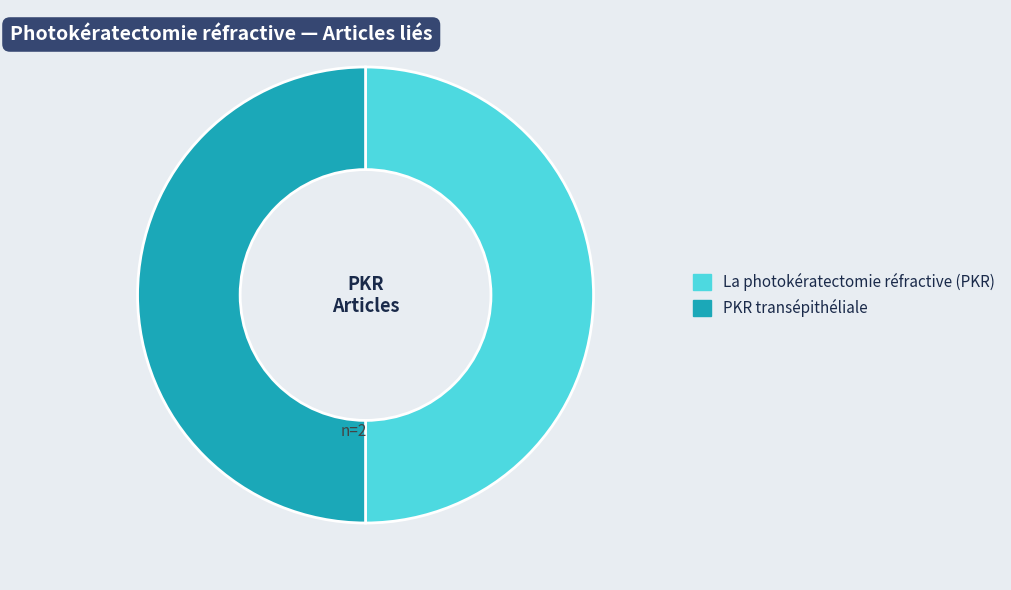

True or false: PKR transépithéliale accounts for 50% of the total.

True